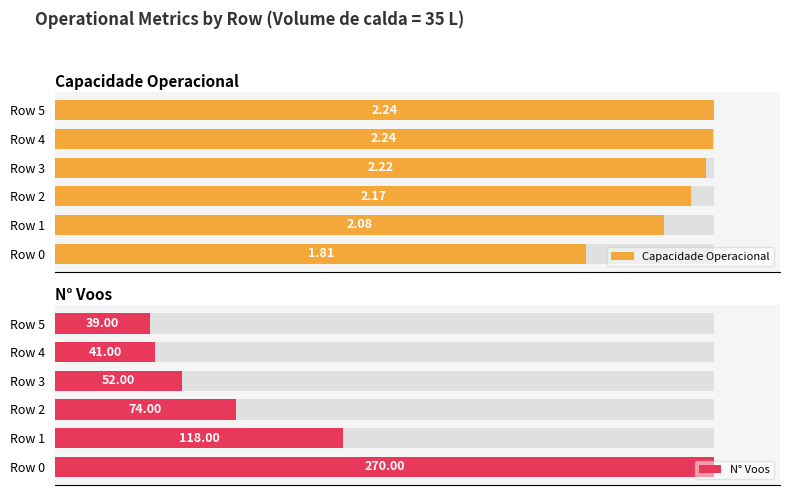

Rank the series by their maximum value, from lowest to highest.

Capacidade Operacional, N° Voos